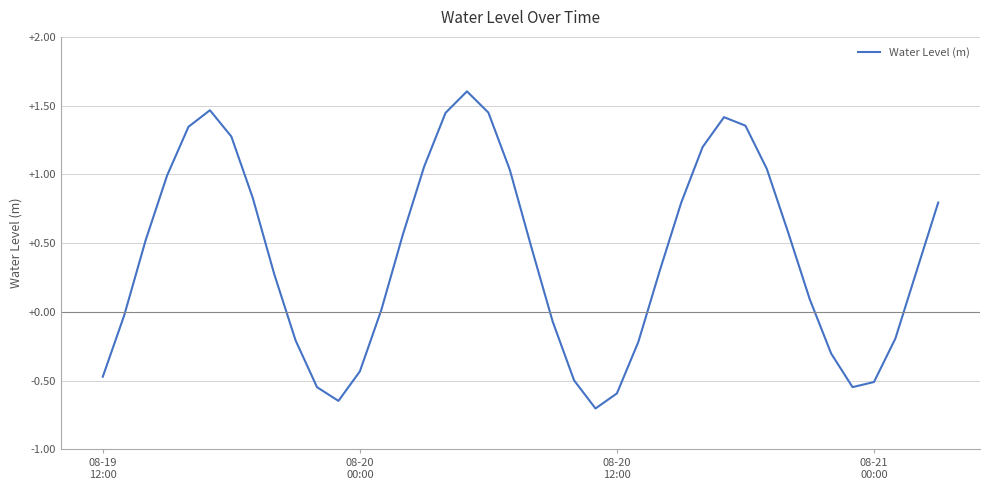

What is the difference between the maximum and minimum values?

2.3